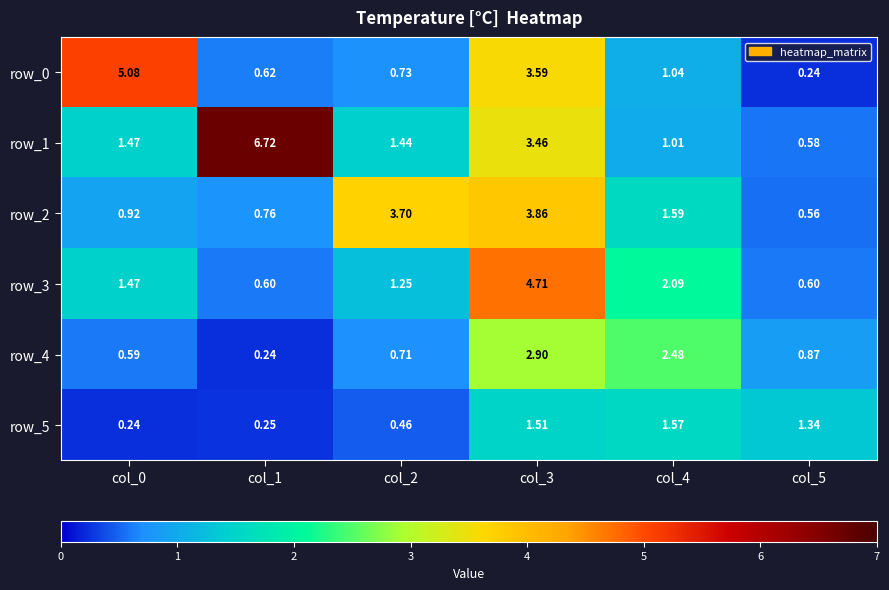

Is the value of row_0 at col_4 greater than the value of row_1 at col_4?

Yes